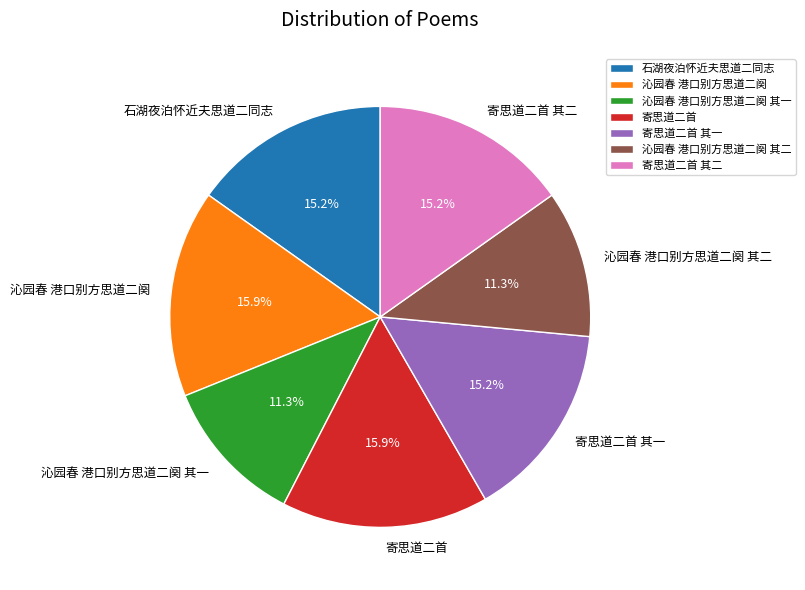

Is it true that 沁园春 港口别方思道二阕 is 16% of the pie?

True